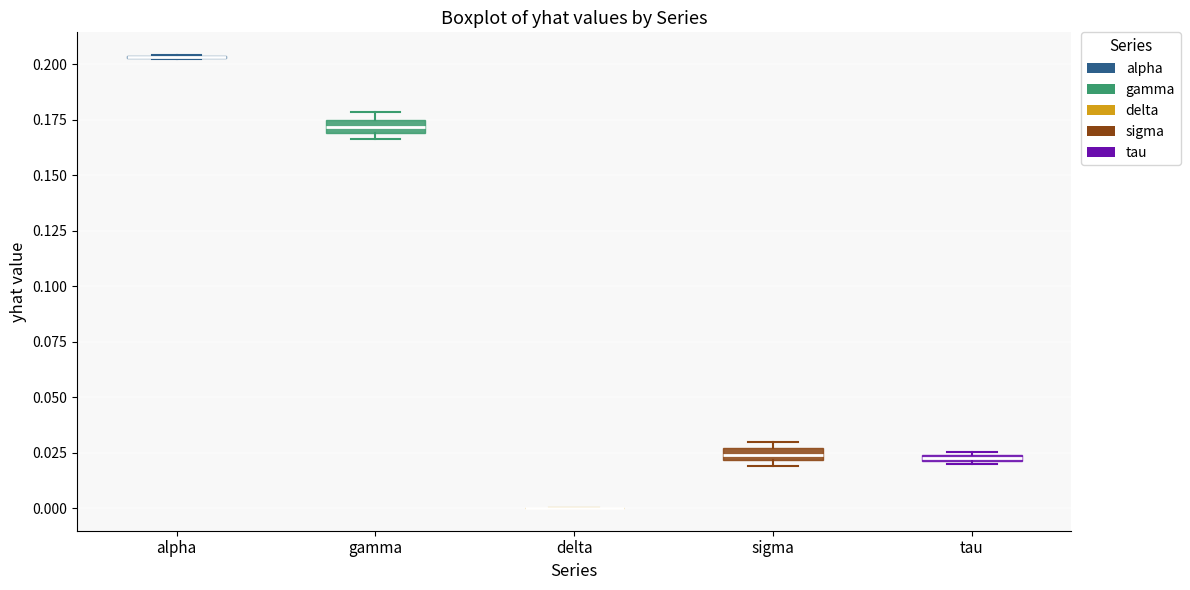

Where is the lower edge of the box for gamma on the y-axis? The values are not printed on the chart, so give them approximately, as read against the axis.

0.170